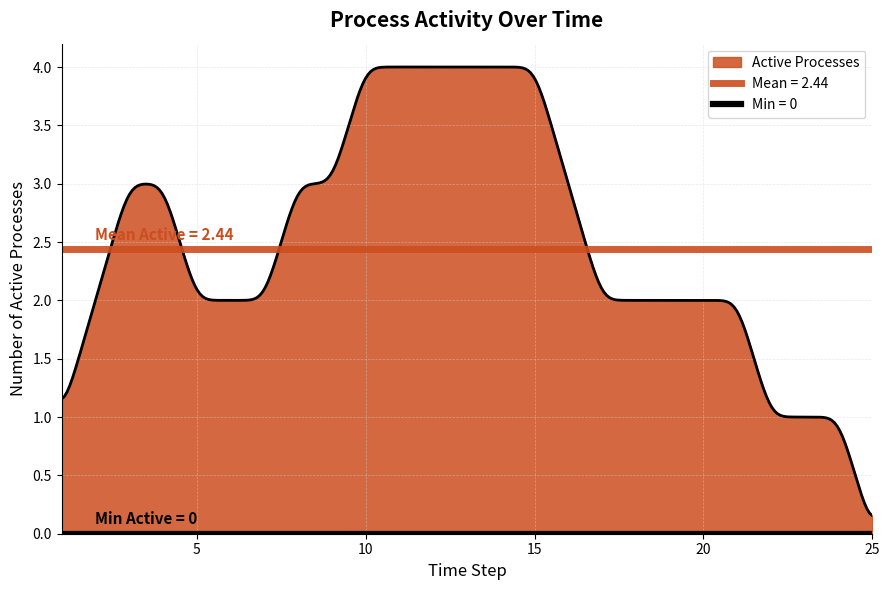

At which label is the value closest to 2?

2